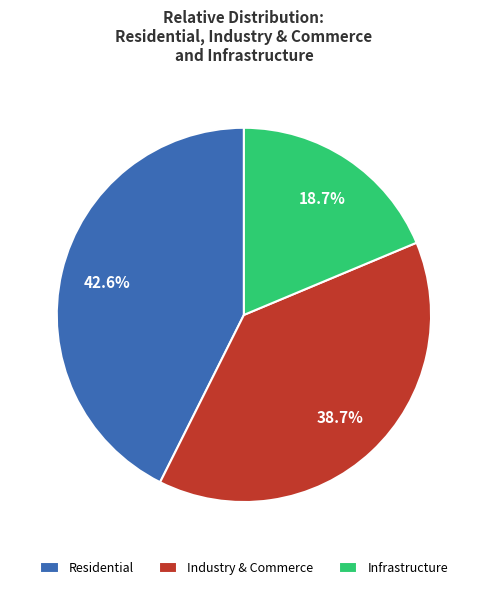

Which slice is the largest?

Residential